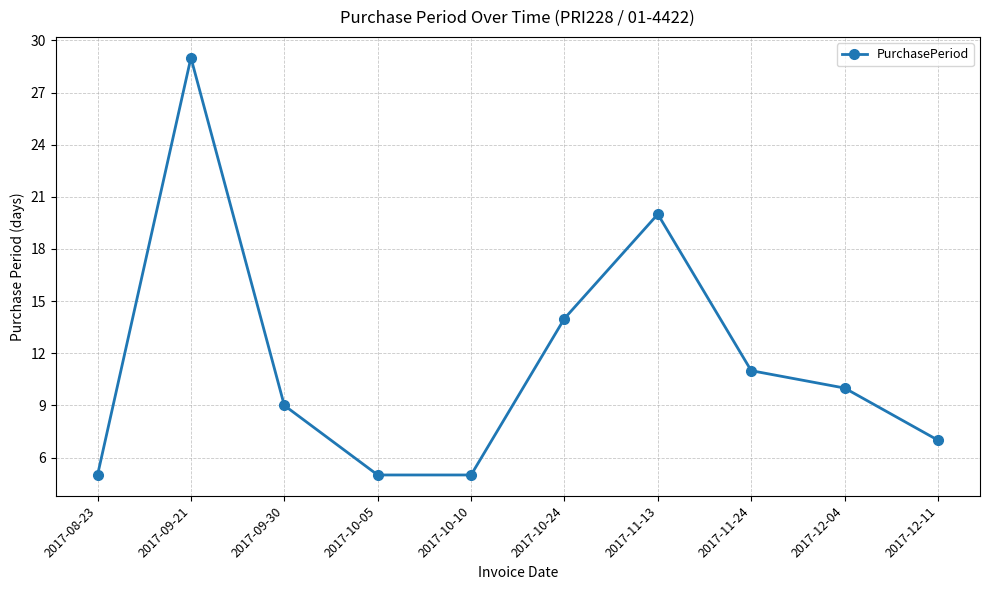

Reading left to right, extract all data points from this chart.

5	29	9	5	5	14	20	11	10	7